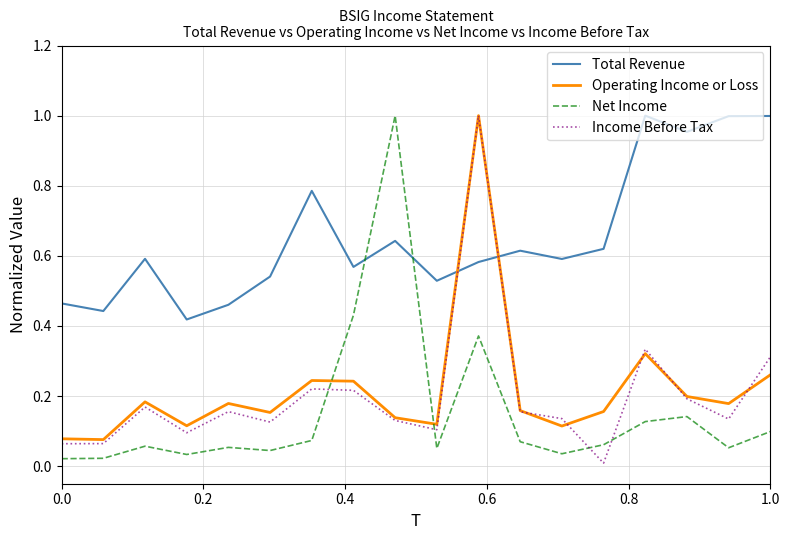

What is the sum of all Net Income values?

2.7